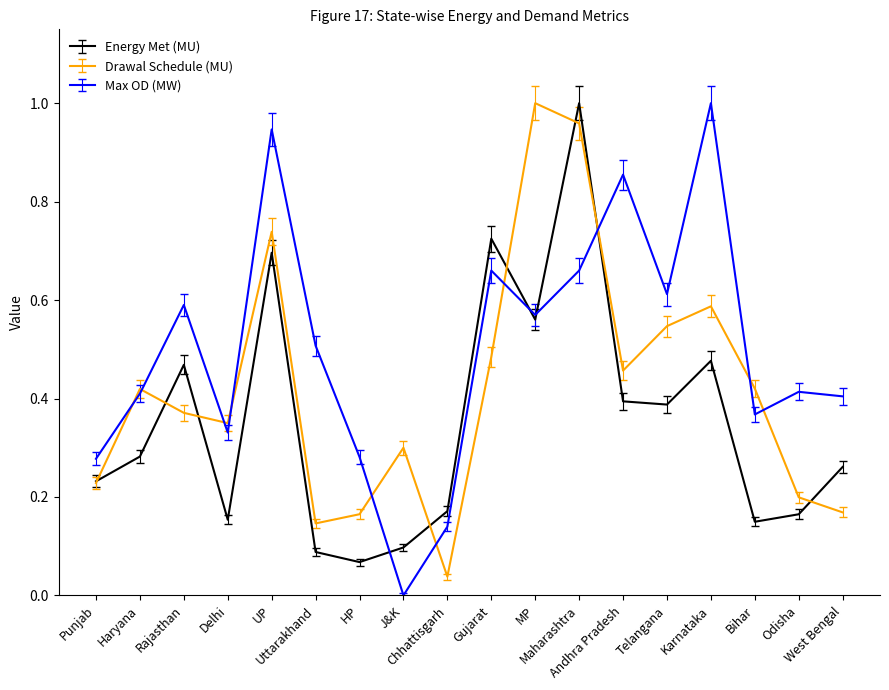

List the series in order of their overall mean, lowest first.

Energy Met (MU), Drawal Schedule (MU), Max OD (MW)